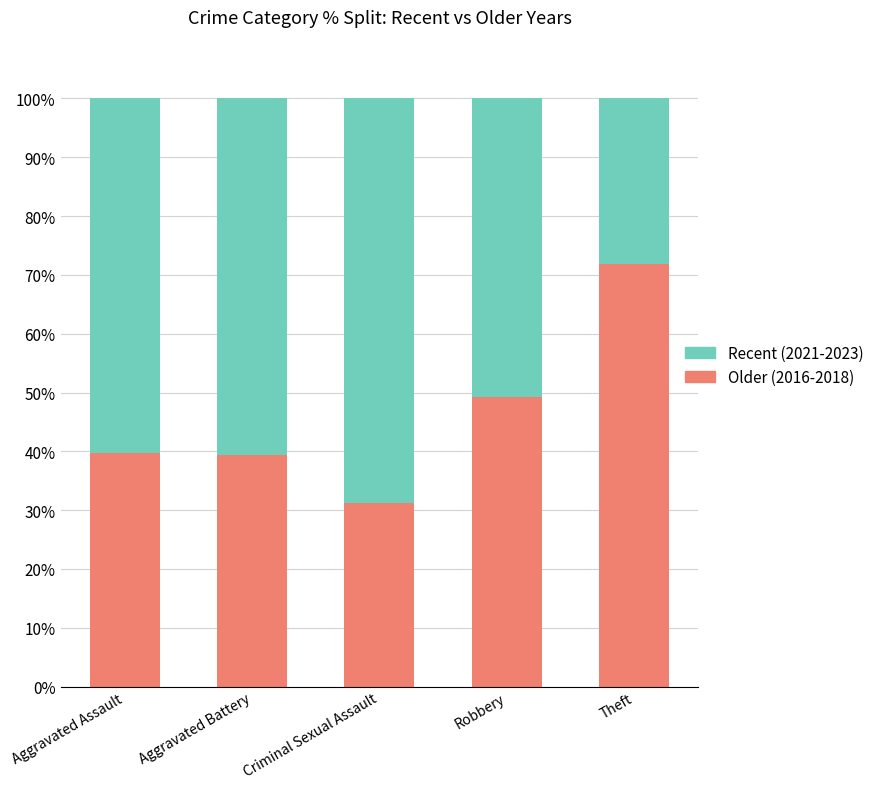

What is the difference between the Older (2016-2018) values at Robbery and Criminal Sexual Assault?

18.1